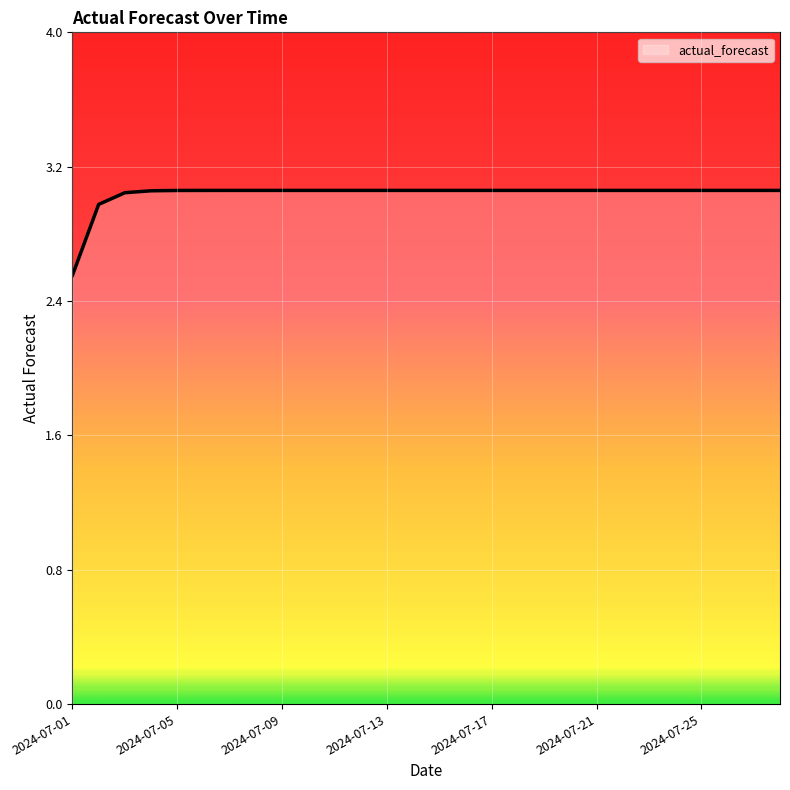

What is the difference between the maximum and minimum values?

0.5